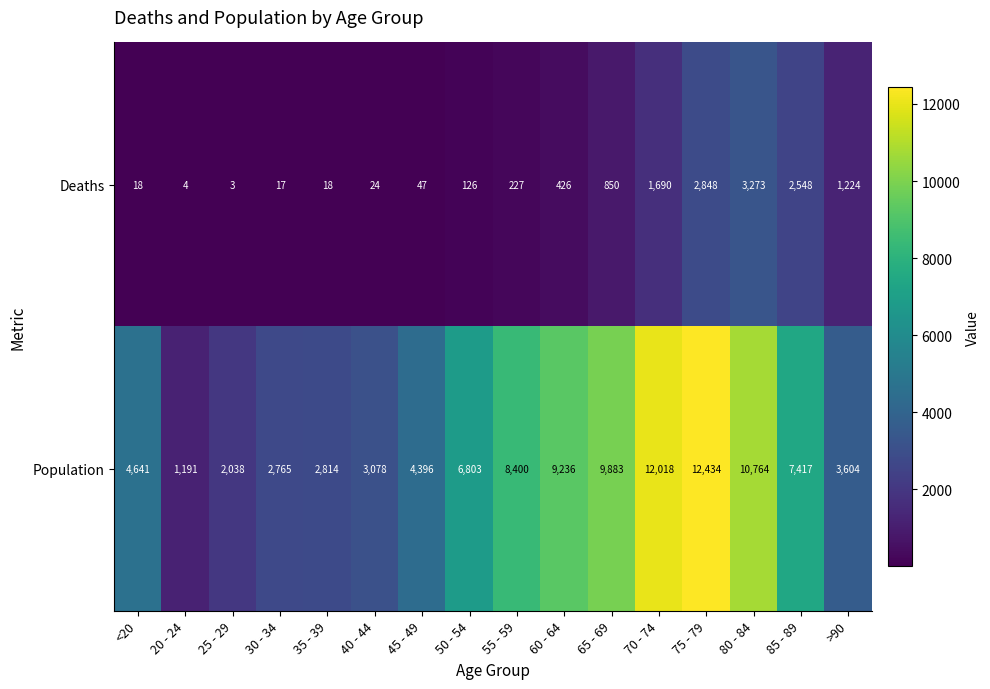

What is the minimum value shown in the chart?

3